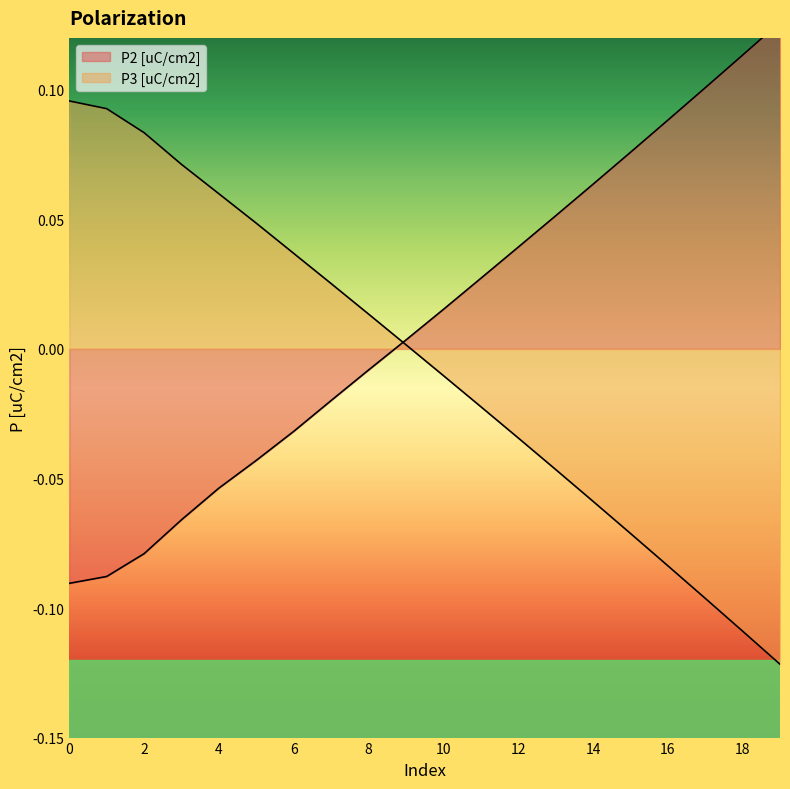

The P3 [uC/cm2] series shows -0.0 at 10. True or false?

True